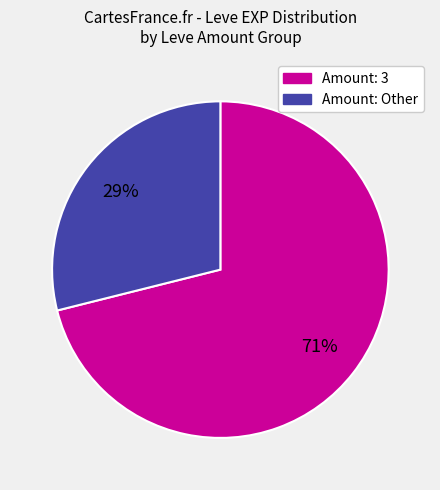

Count the number of slices in the pie.

2